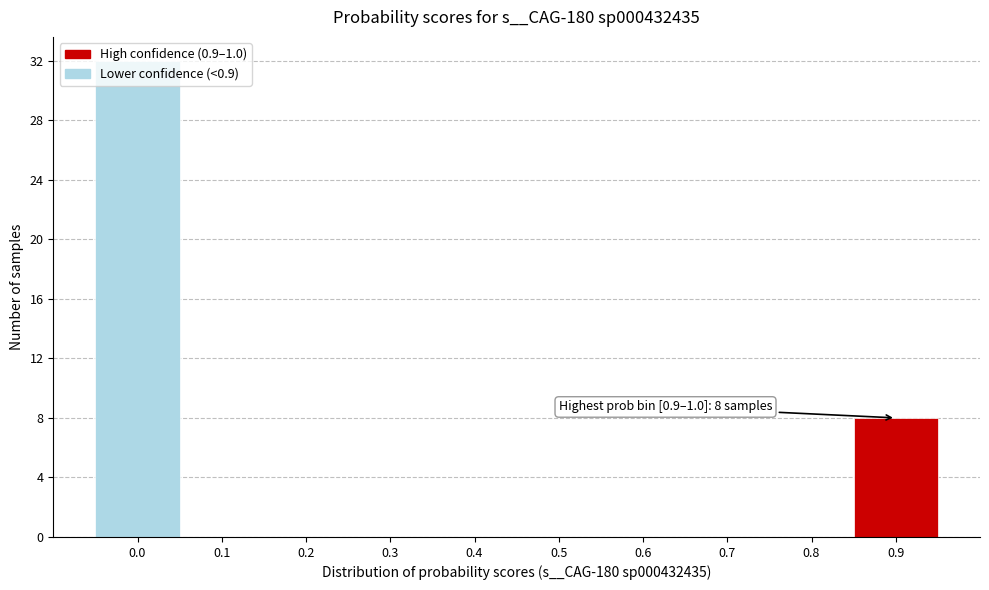

What is the maximum value shown in the chart?

32